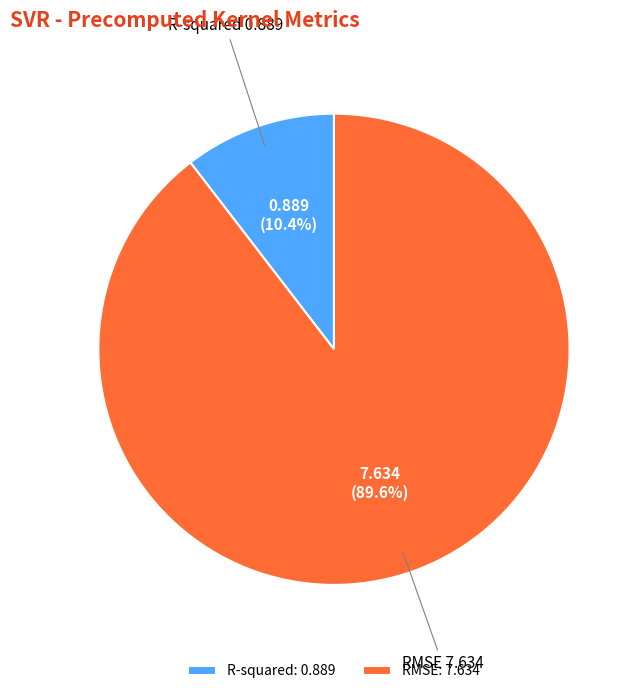

To the nearest percent, what is the difference between the RMSE and R-squared slice percentages?

79%